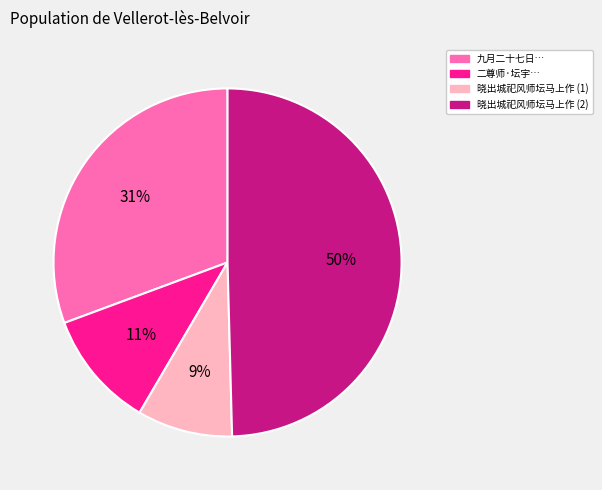

Is there a majority slice in this chart?

No